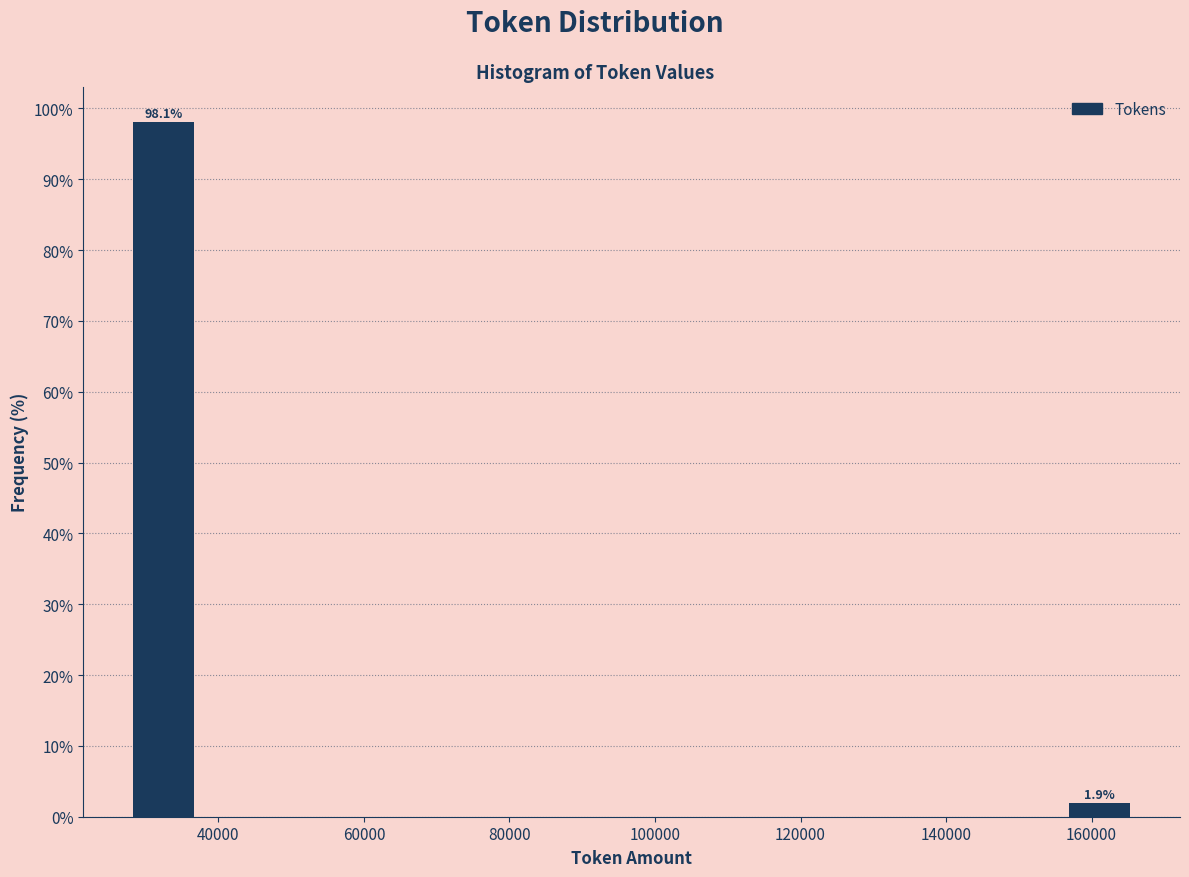

Over which range of the x-axis is the bar tallest?

28000 to 38000